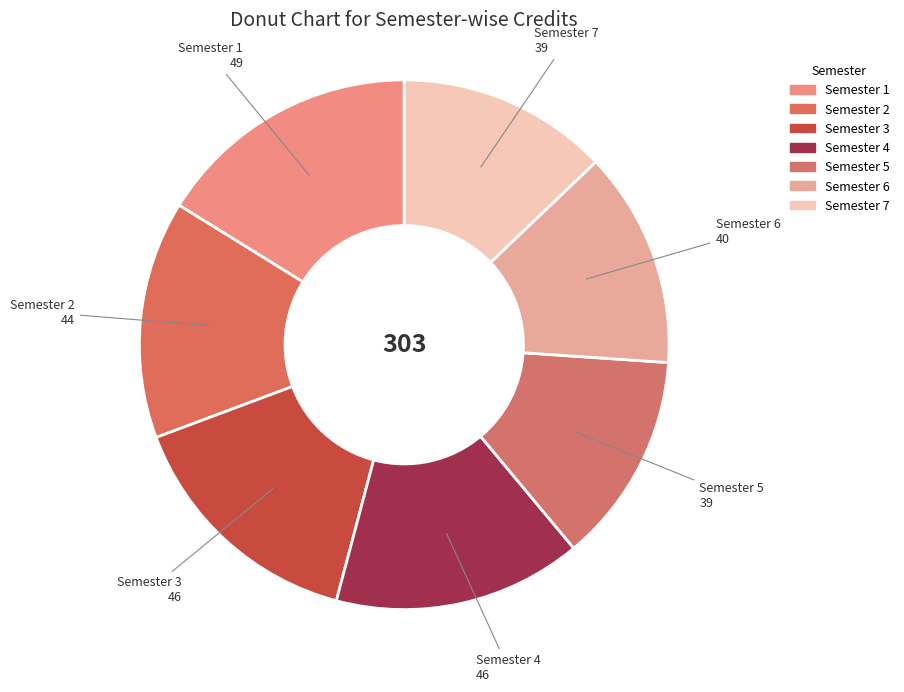

How many segments does this pie chart have?

7